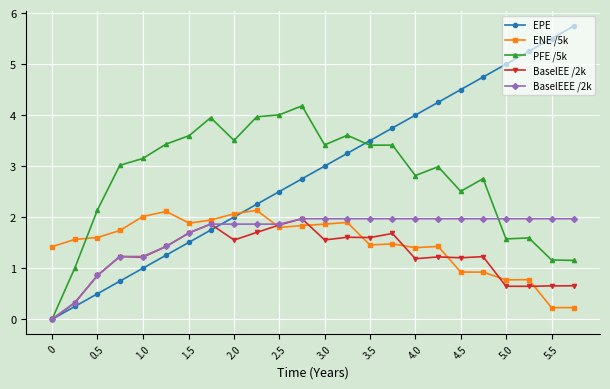

What is the highest value of the PFE /5k series?

4.2